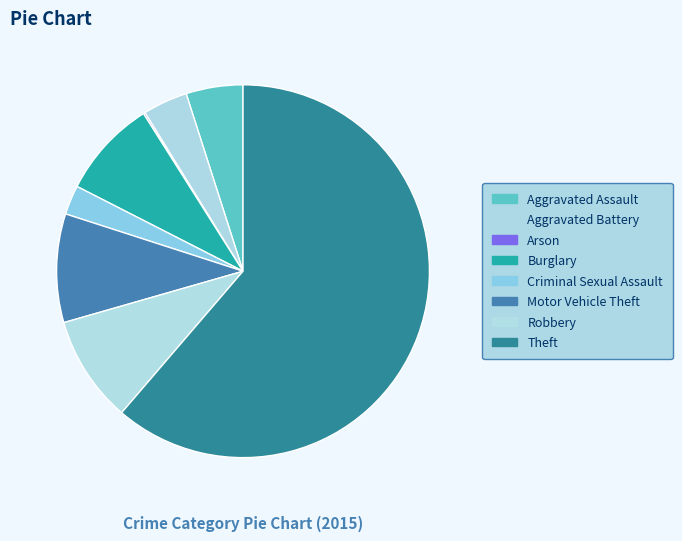

True or false: Arson accounts for 0% of the total.

True